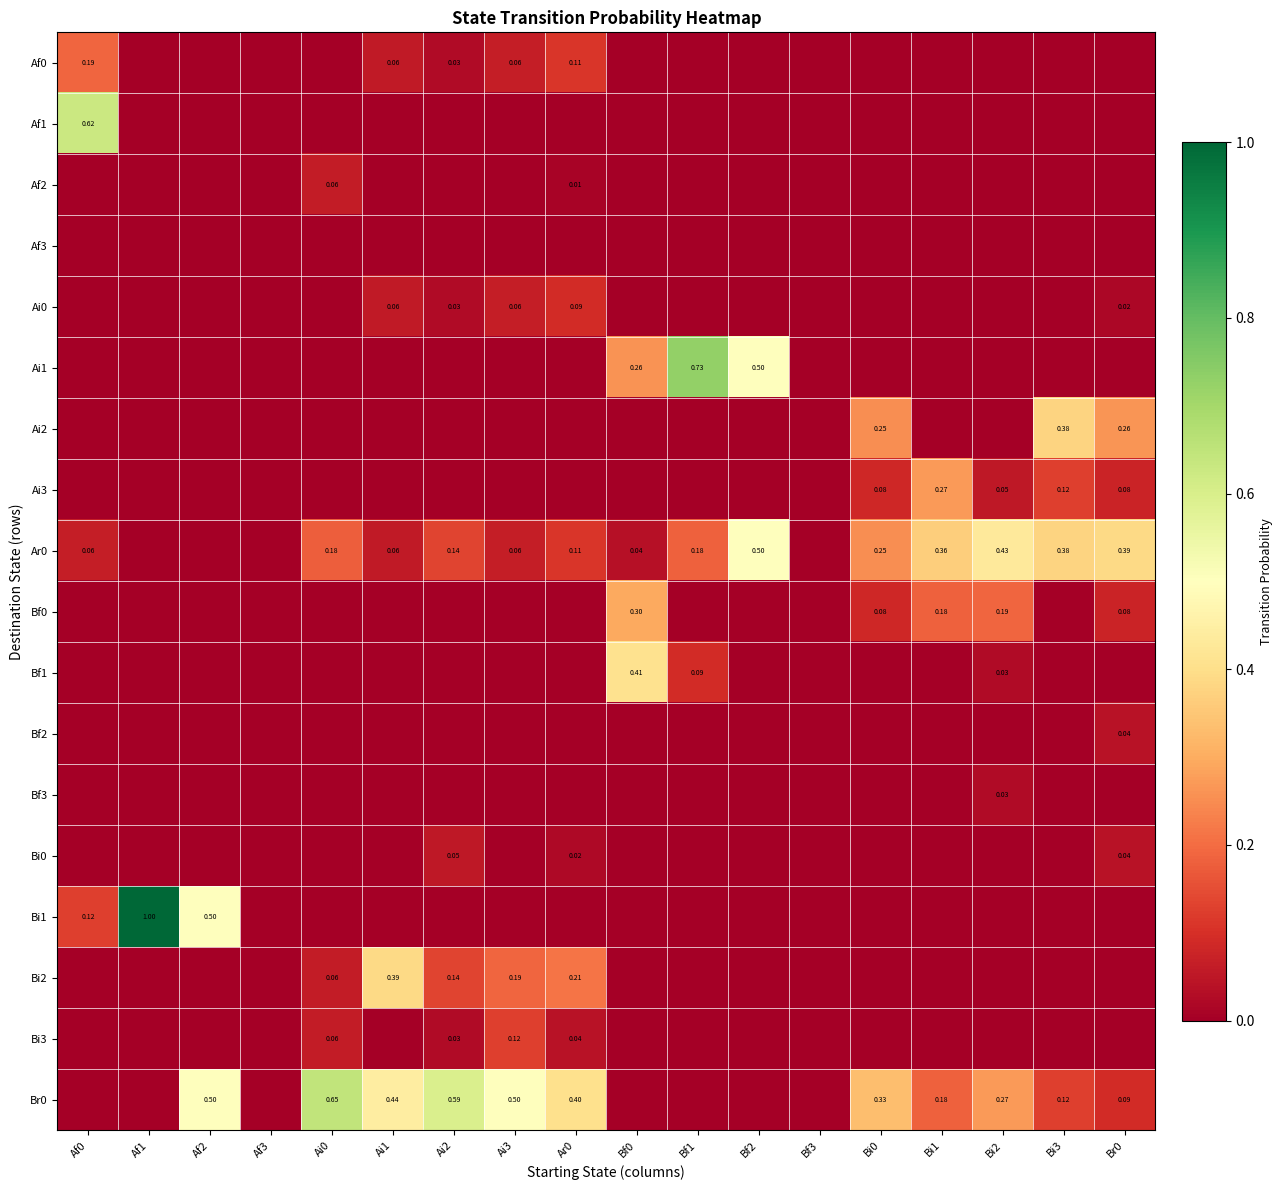

How many positive values does the Br0 series have?

11